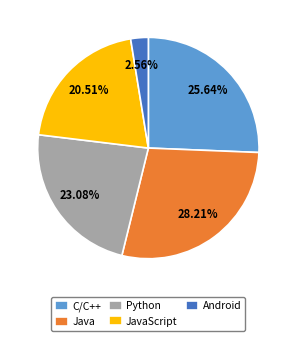

Which has a higher value, JavaScript or Java?

Java